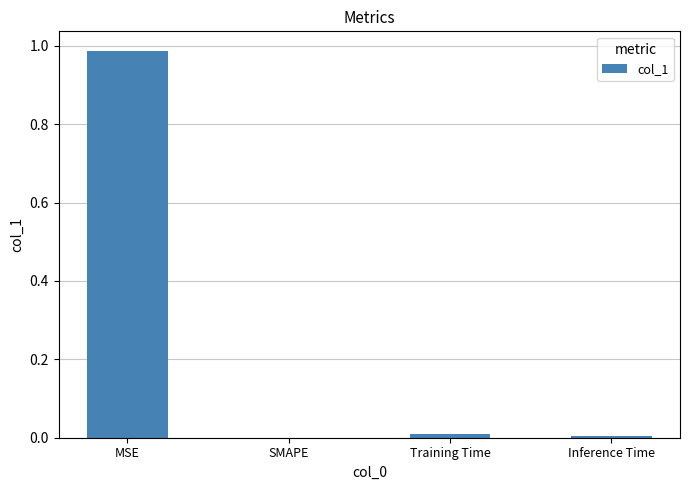

Which category has the highest value across all series?

MSE